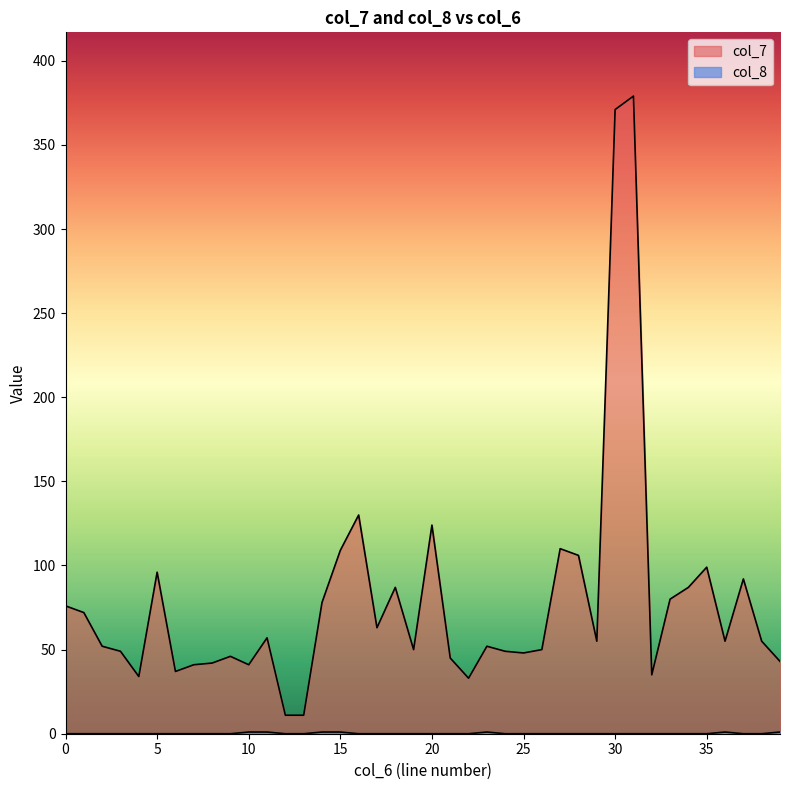

How many data points in col_8 are above 0?

7